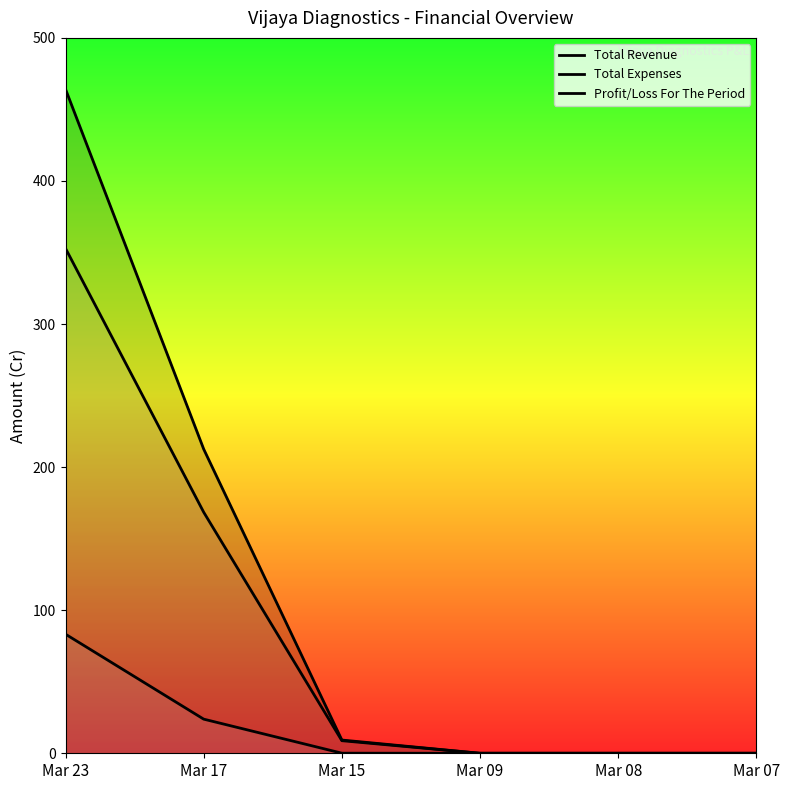

Is it true that Total Expenses equals 8.8 at Mar 15?

True